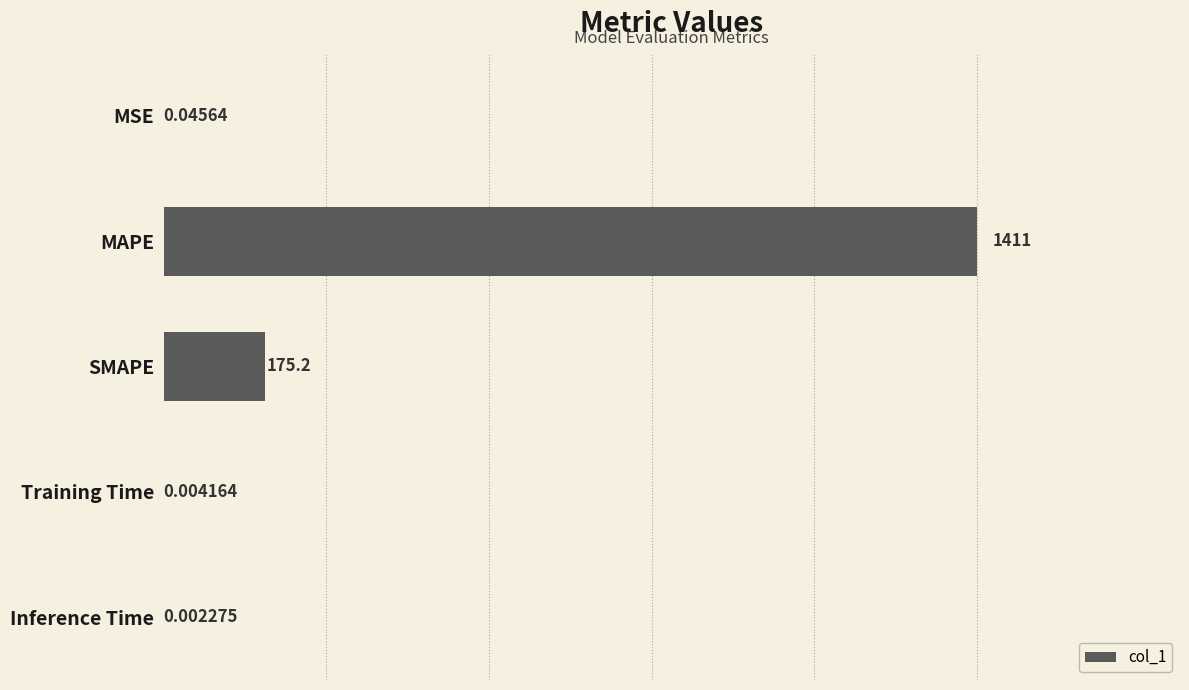

Which category has the highest value across all series?

MAPE